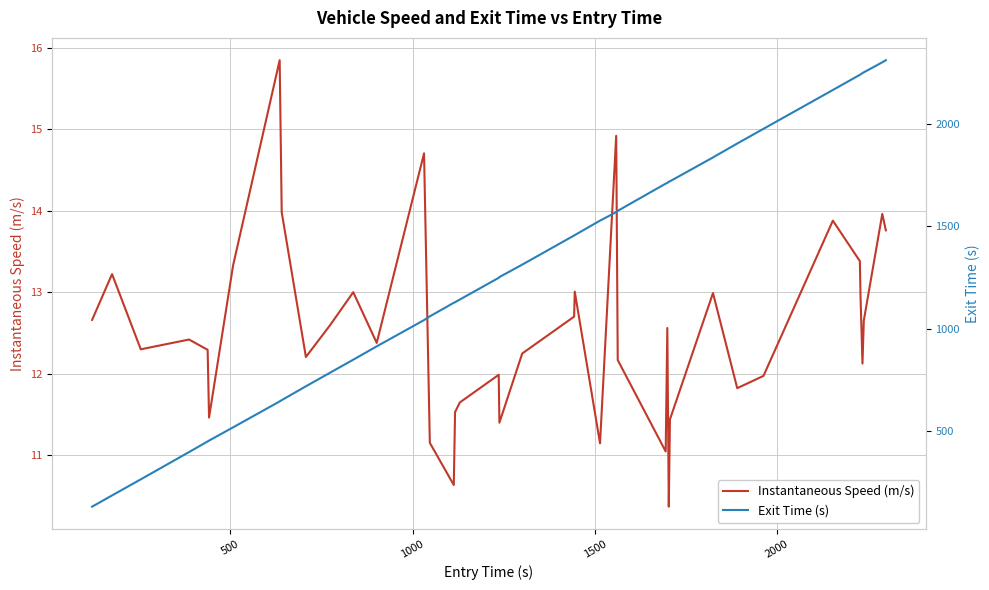

What are all the series names shown in the legend?

Instantaneous Speed (m/s), Exit Time (s)